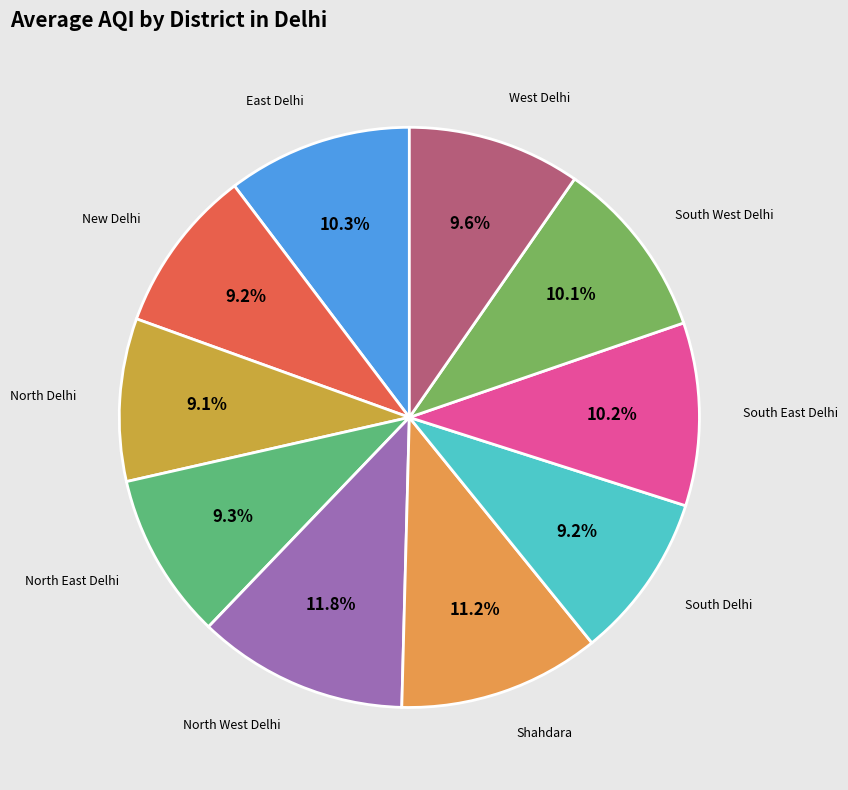

What is the largest slice in the pie chart?

North West Delhi